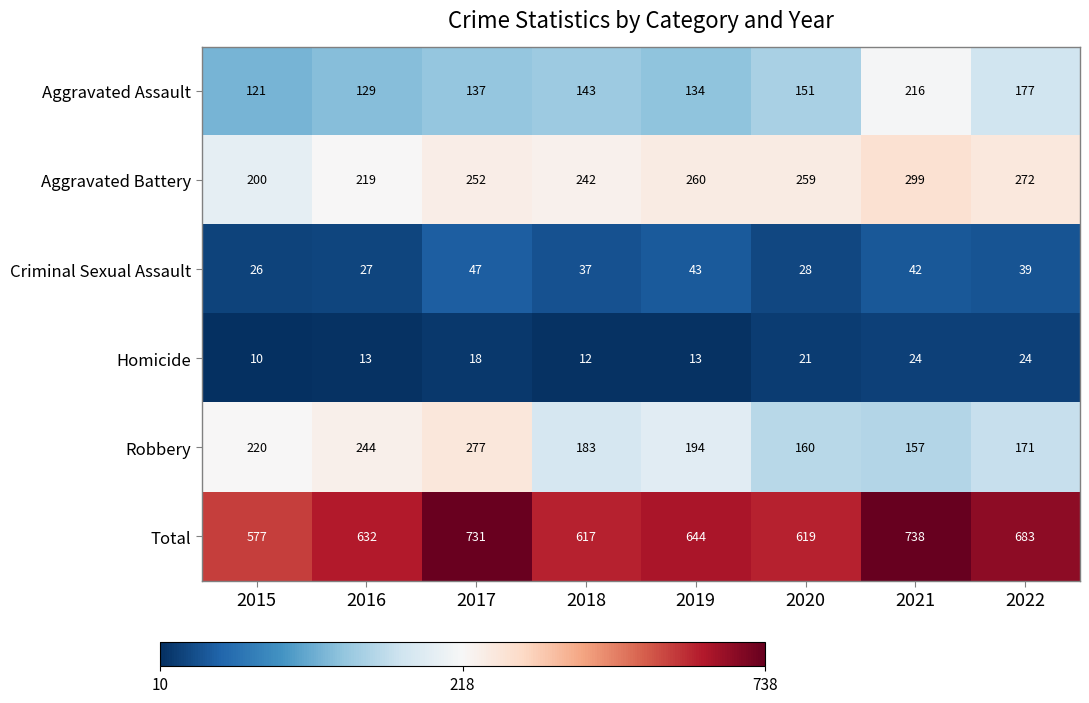

Which series has the widest spread of values?

Total